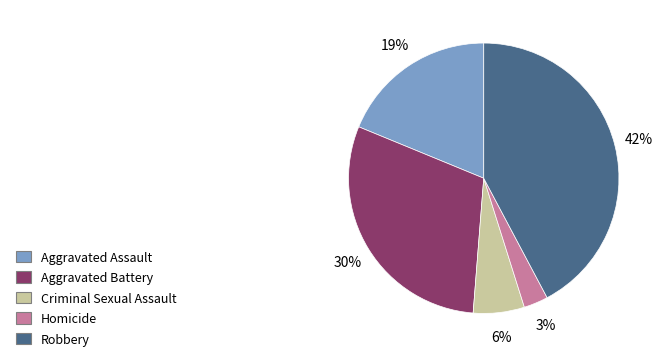

Which slice is the largest?

Robbery